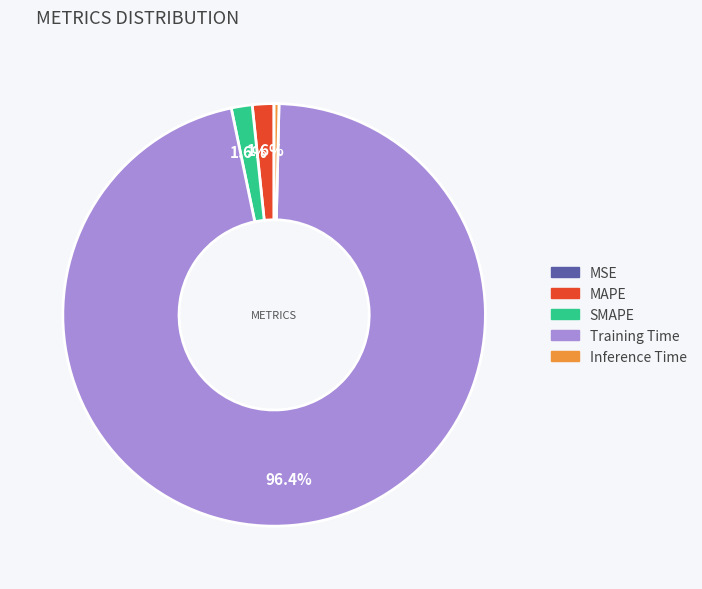

To the nearest percent, what is the difference between the MAPE and Inference Time slice percentages?

1%